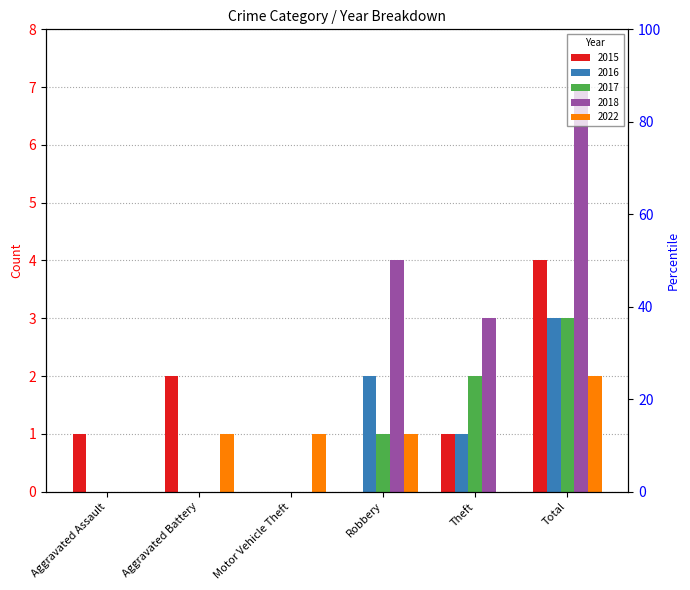

What is the sum of all 2016 values?

6